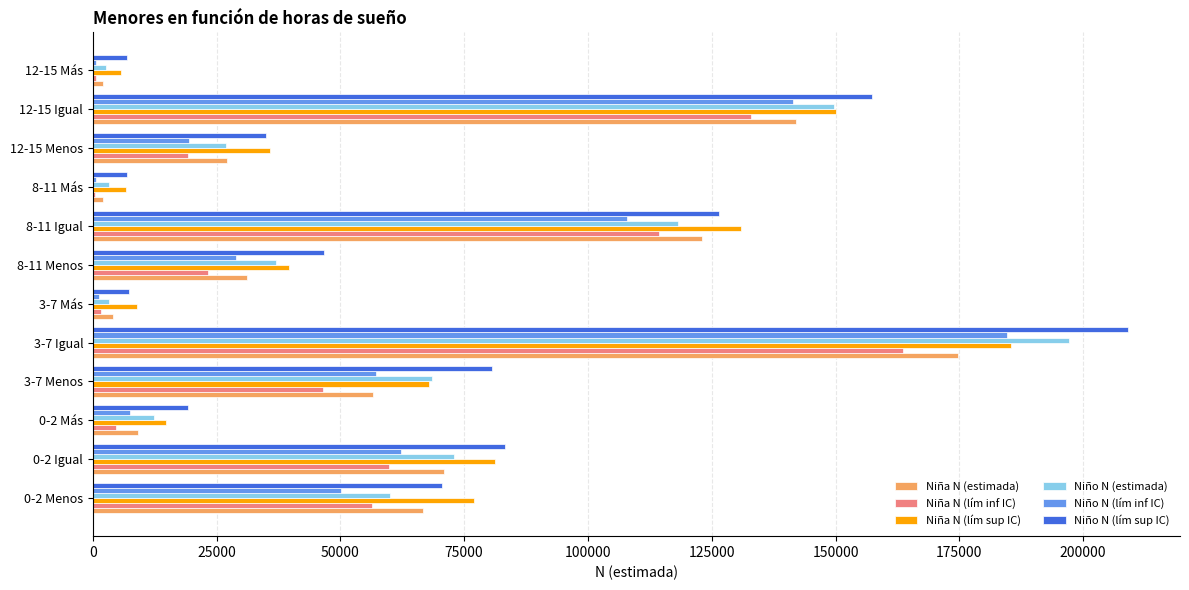

Count the number of categories in the chart.

12